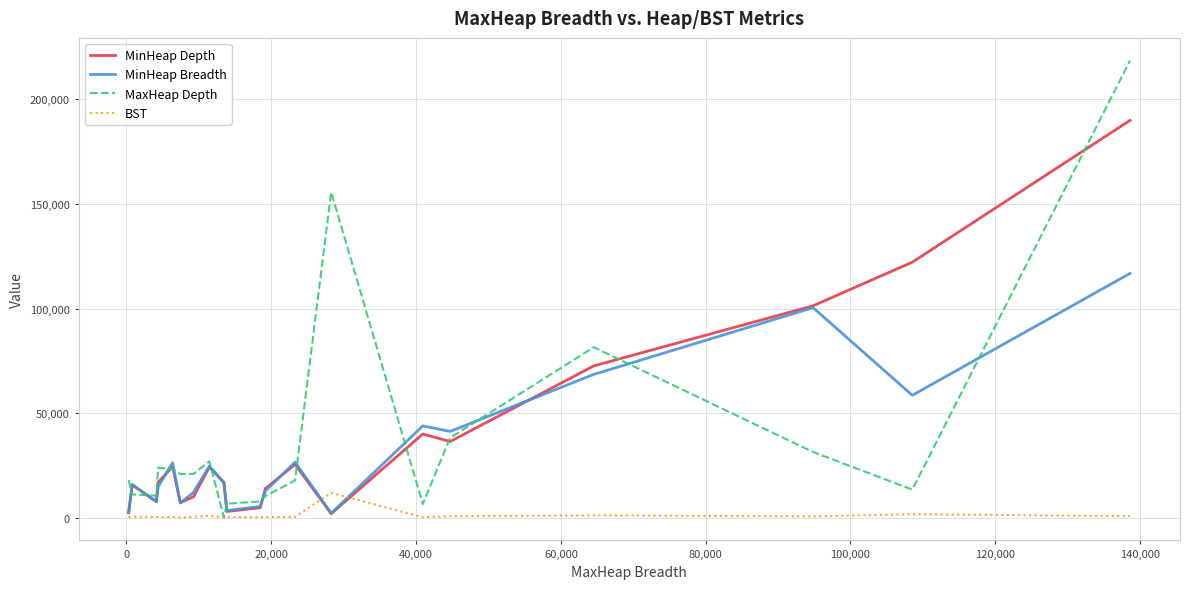

What is the maximum value for BST?

11937